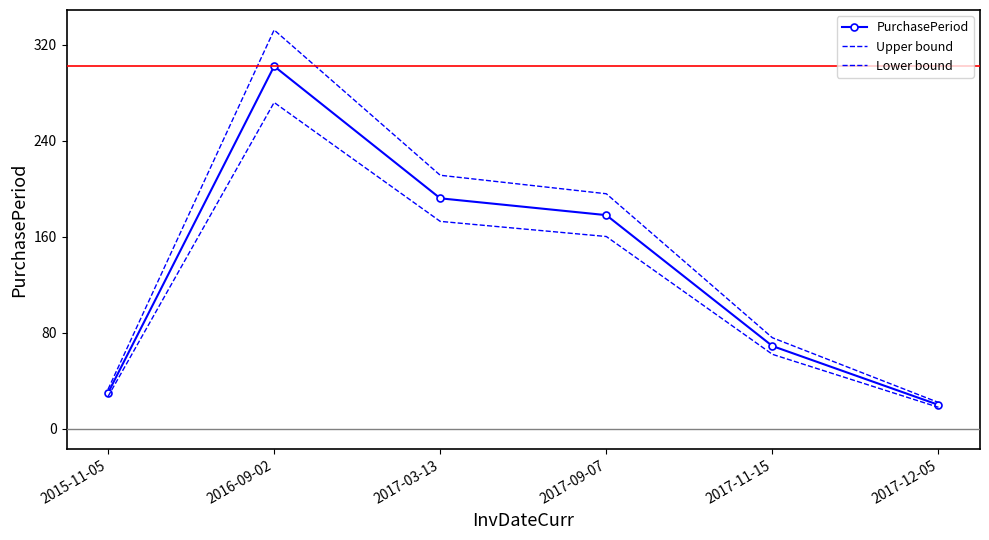

Reading left to right, what are all the values shown in this chart?

PurchasePeriod: 30.0	302.0	192.0	178.0	69.0	20.0
Upper bound: 33.0	332.2	211.2	195.8	75.9	22.0
Lower bound: 27.0	271.8	172.8	160.2	62.1	18.0